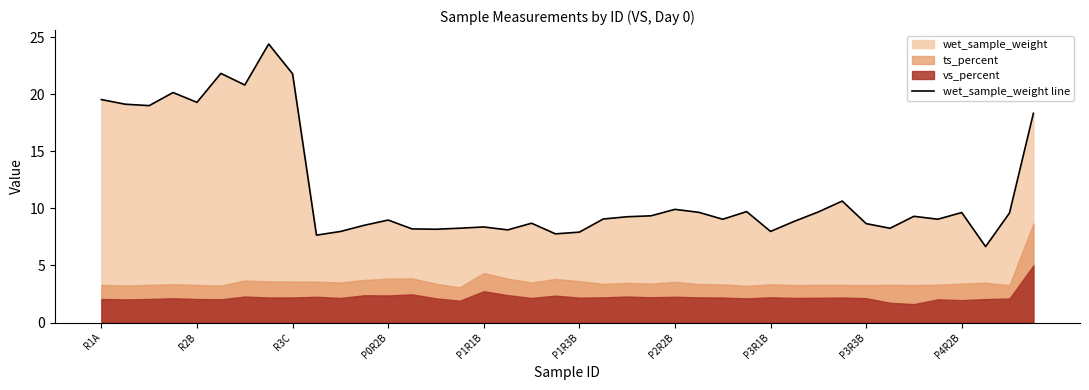

What is the minimum value for wet_sample_weight line?

6.6